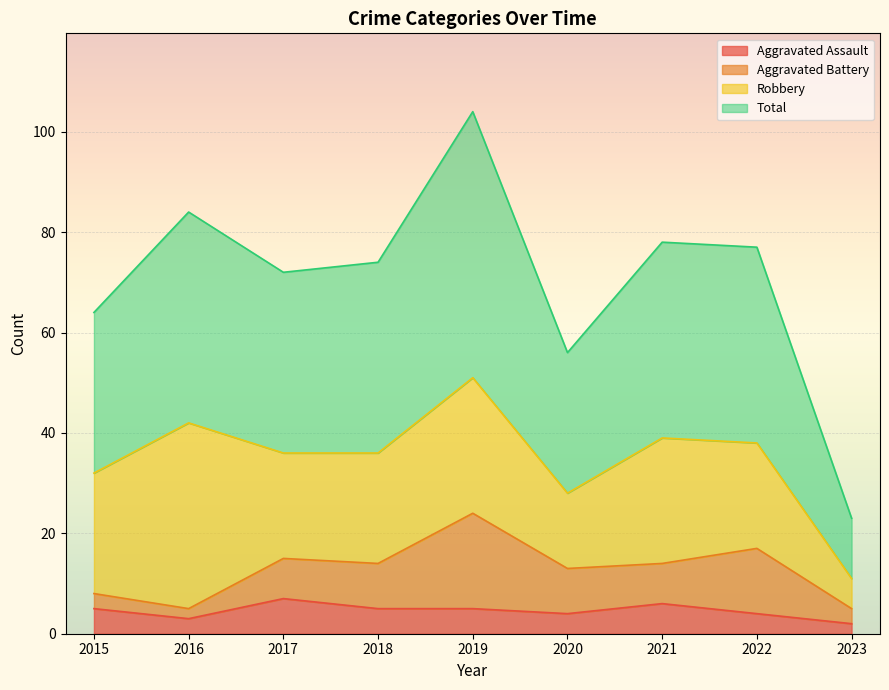

What is the value of the Aggravated Assault point at the 5th from the left?

5